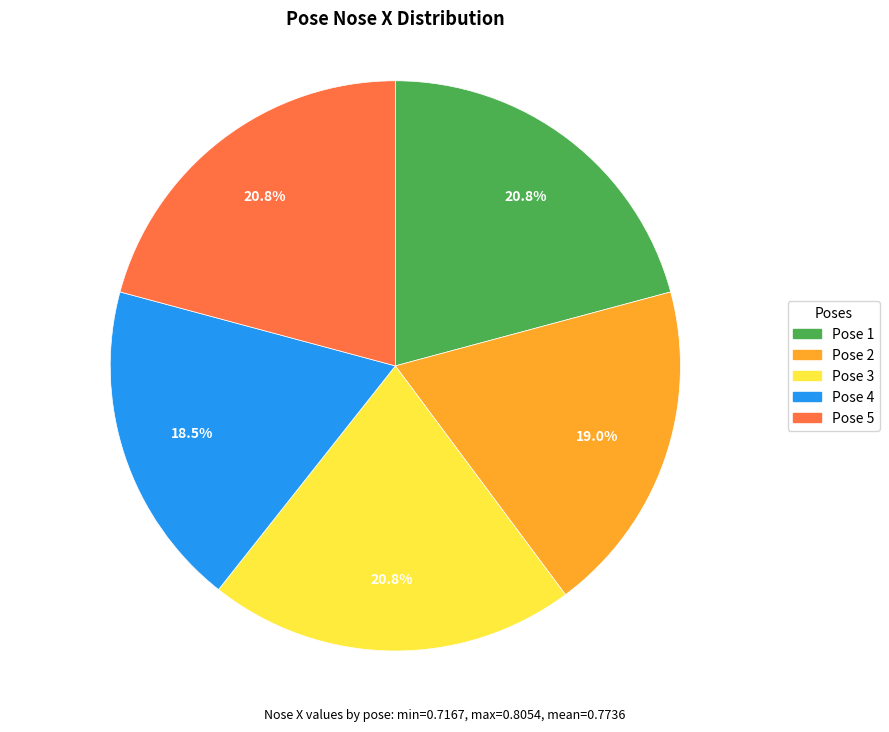

Is there any slice that represents more than half of the pie?

No